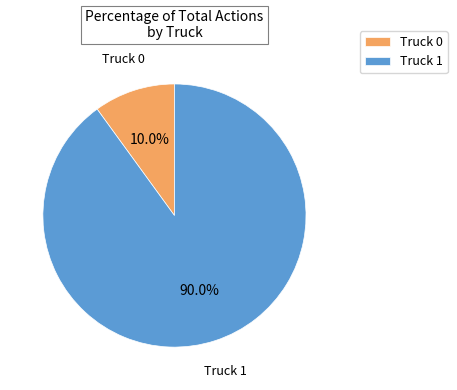

Which category has the biggest portion of the pie?

Truck 1